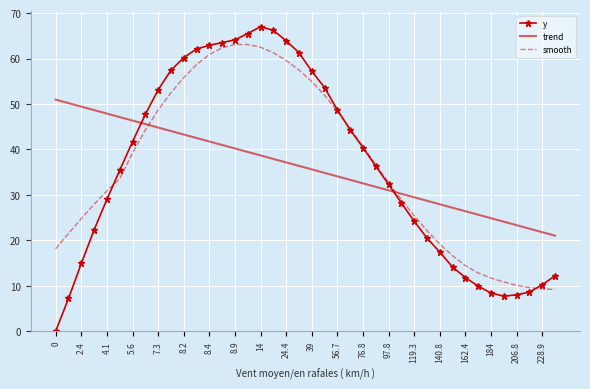

Which series has the widest spread of values?

y